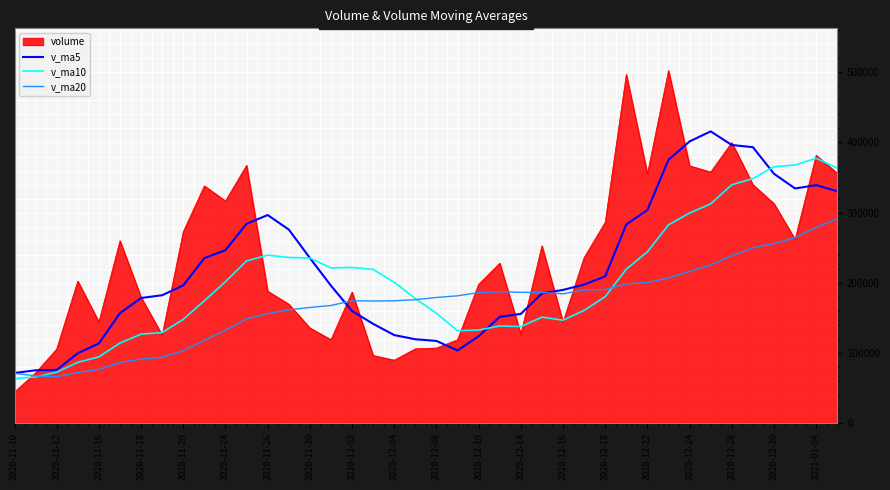

In v_ma5, how many points are lower than both neighbors (excluding endpoints)?

2